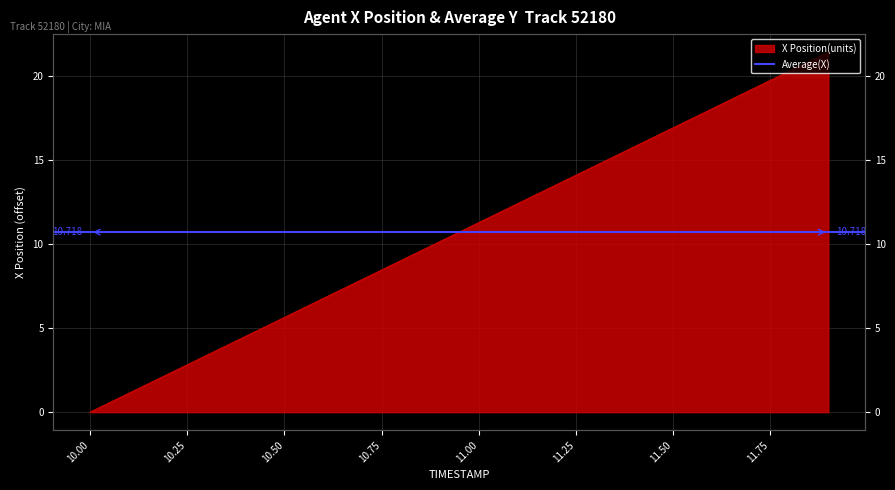

Count the number of values greater than 11.

10